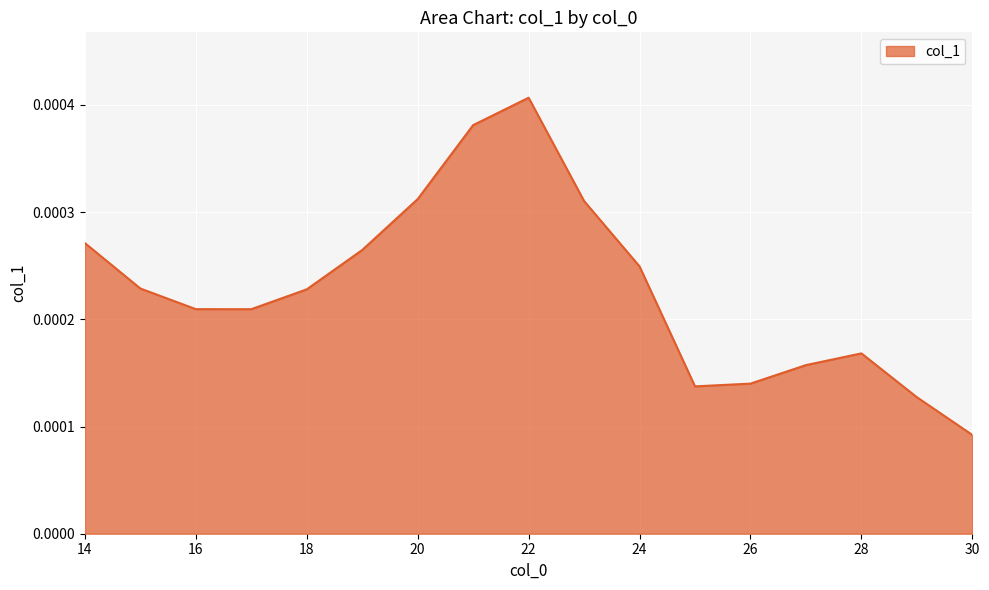

How many lines are shown in the chart?

1